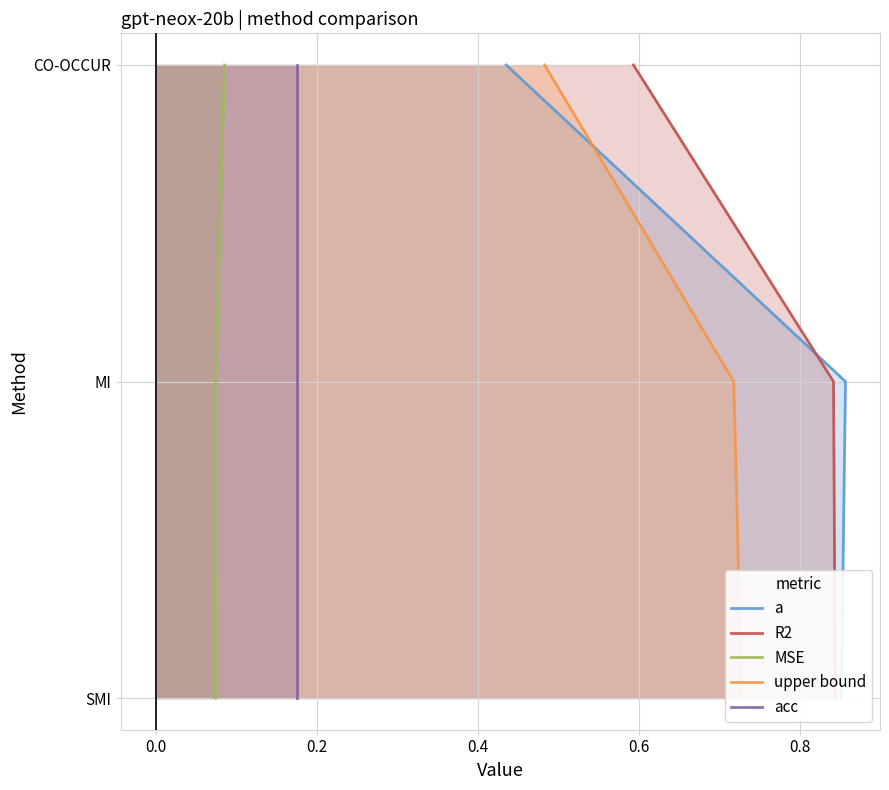

How many data points does each series have?

3